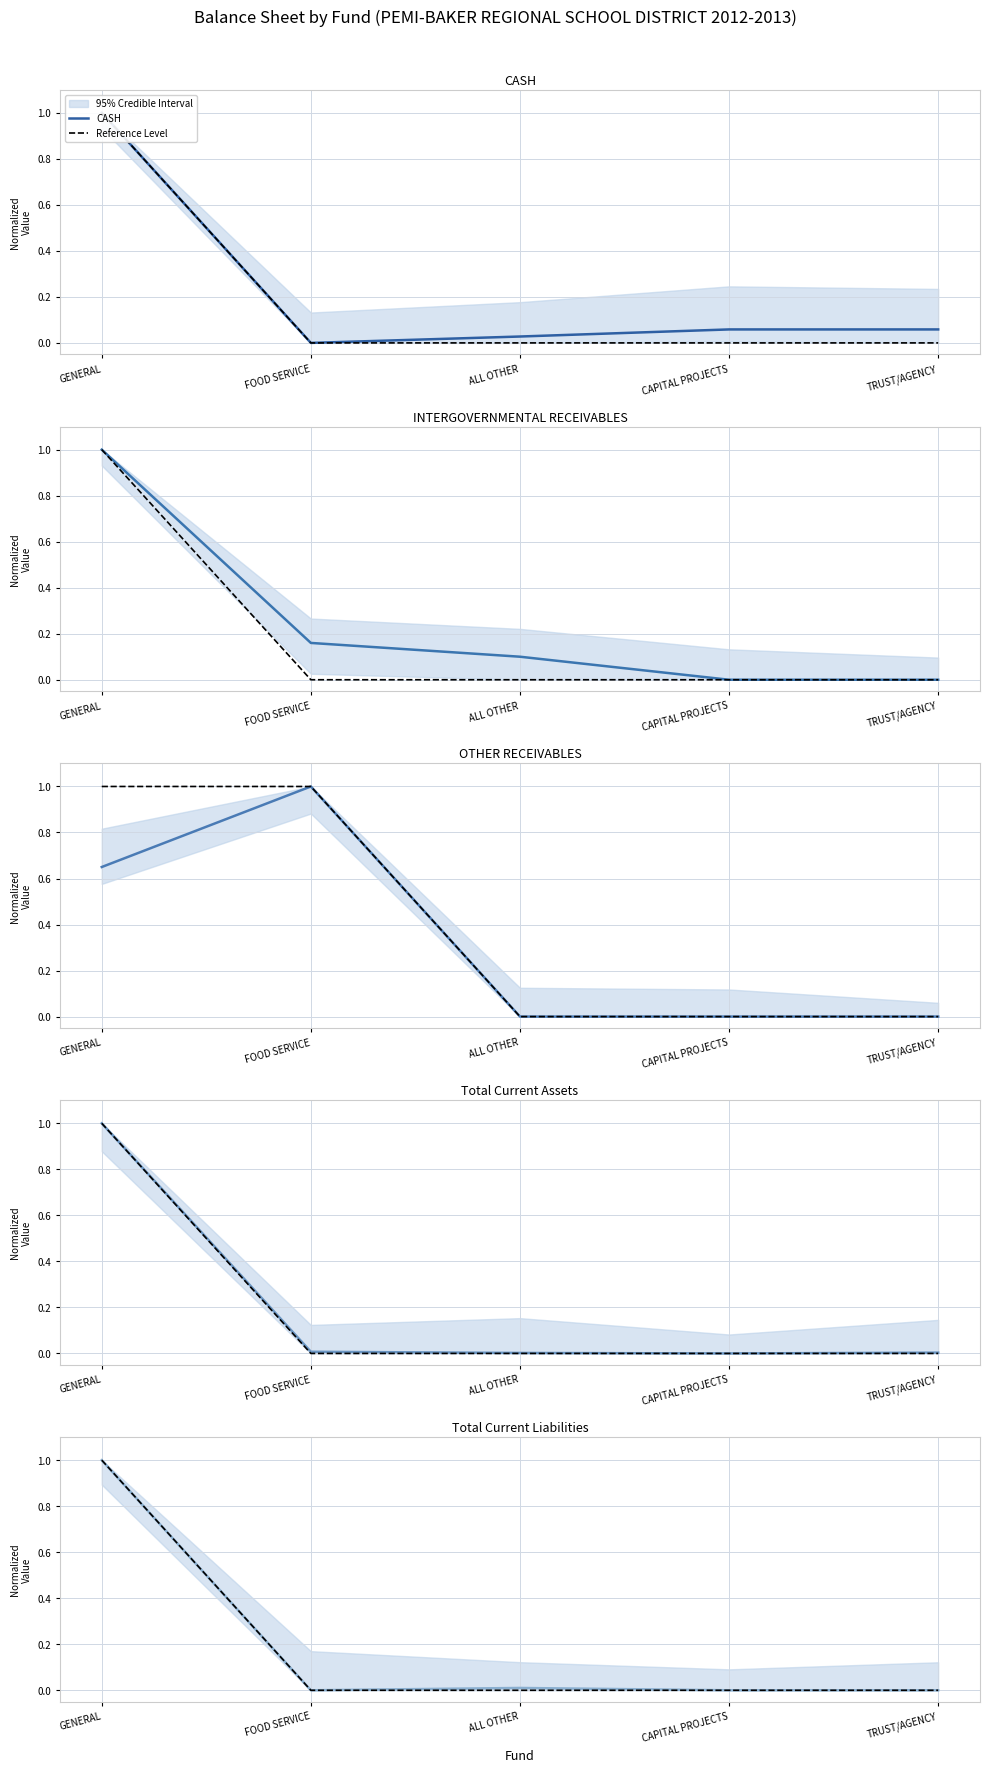

How many interior local valleys does the CASH series have?

1